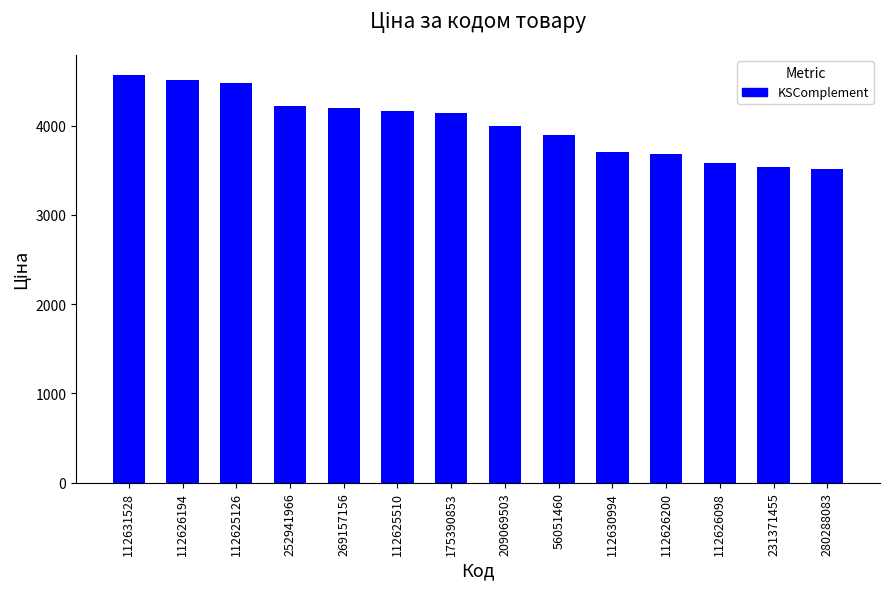

What is the difference between the second highest and minimum values?

993